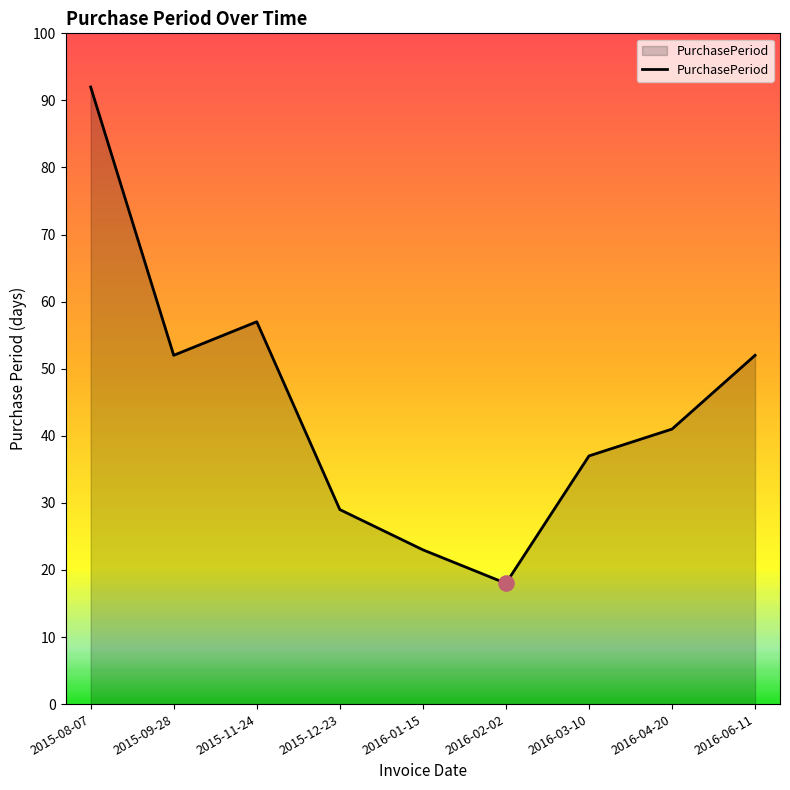

Which has a higher value, 2016-06-11 or 2016-01-15?

2016-06-11